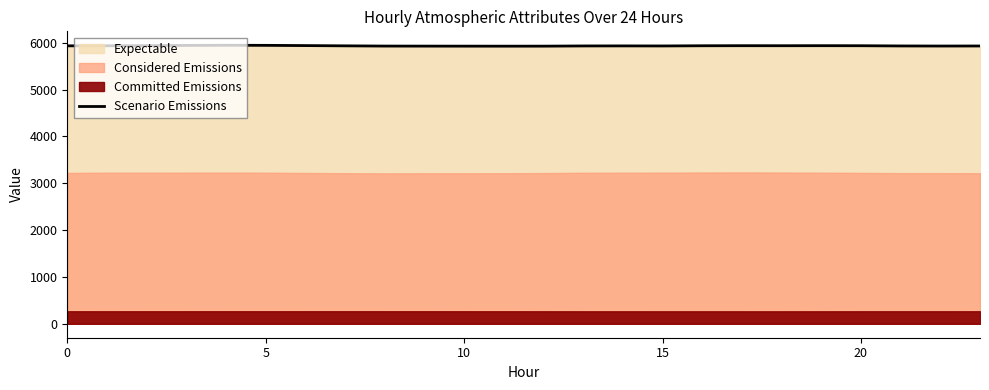

What is the maximum value for Scenario Emissions?

5948.0